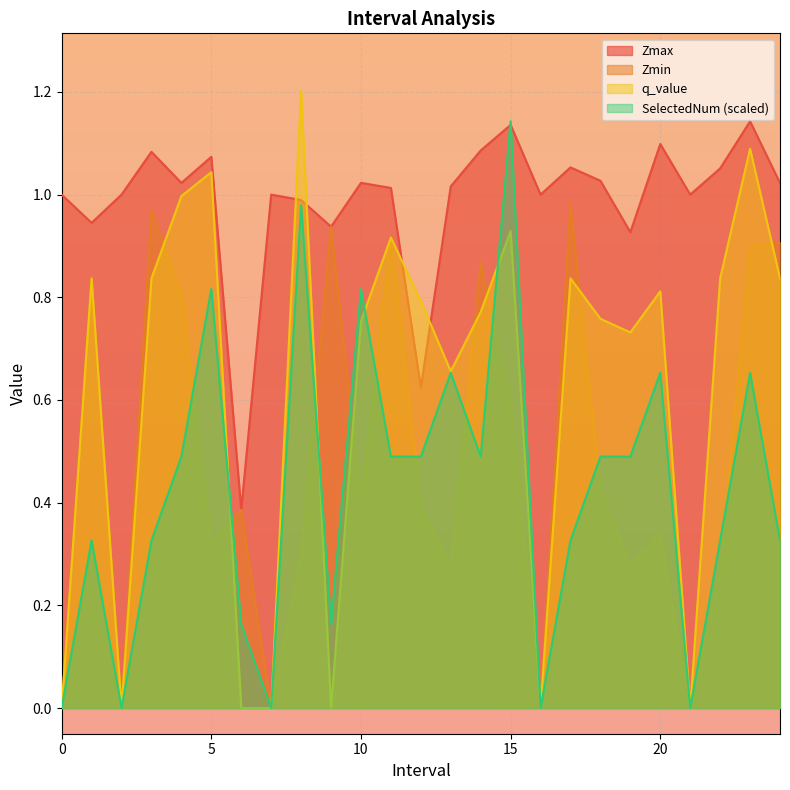

What is the average value of the Zmax series?

1.0